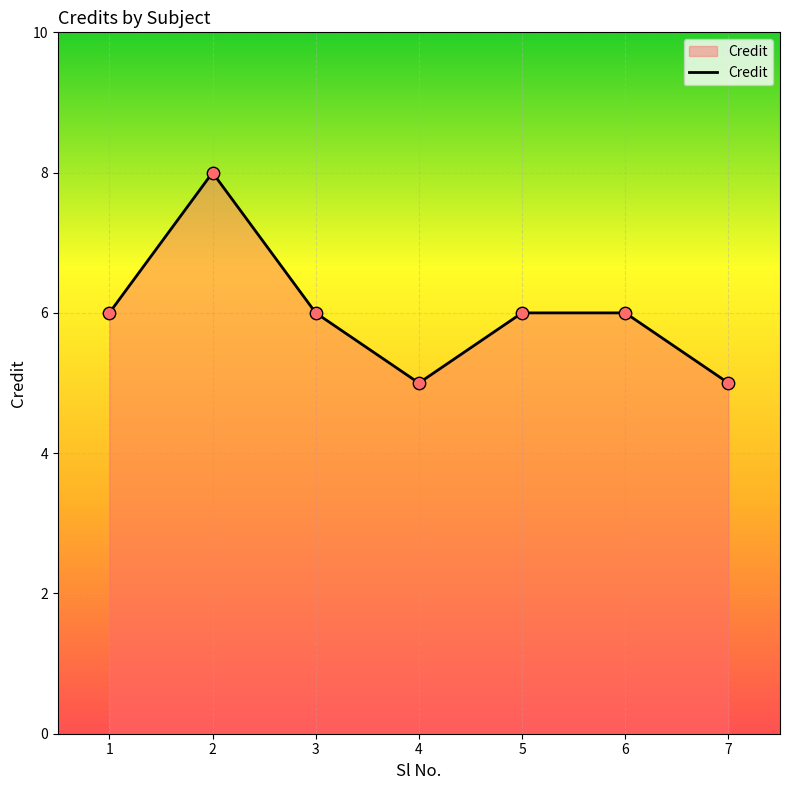

What is the change in value from 3 to 7?

-1